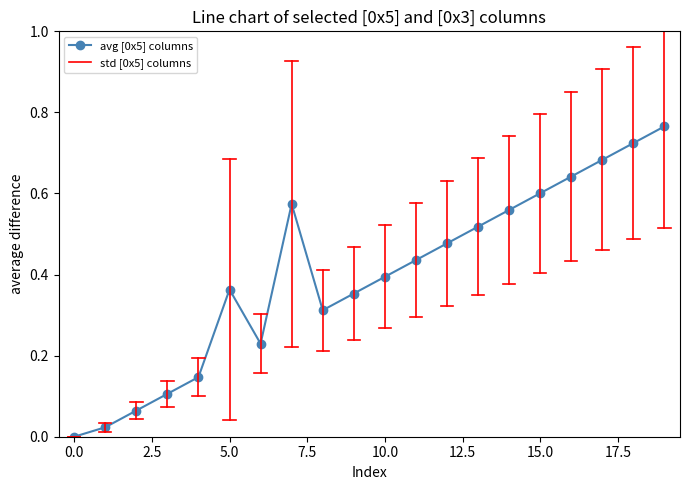

What is the sum of all values?

8.0